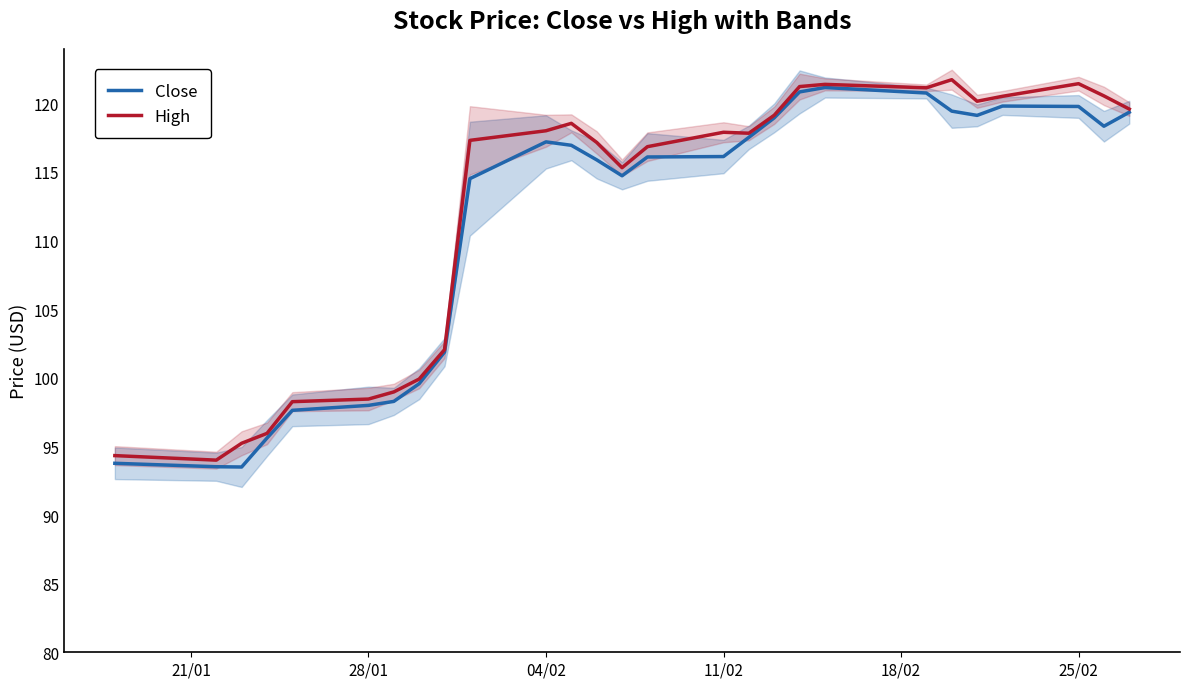

What is the difference between the maximum and minimum values in the High series?

27.7